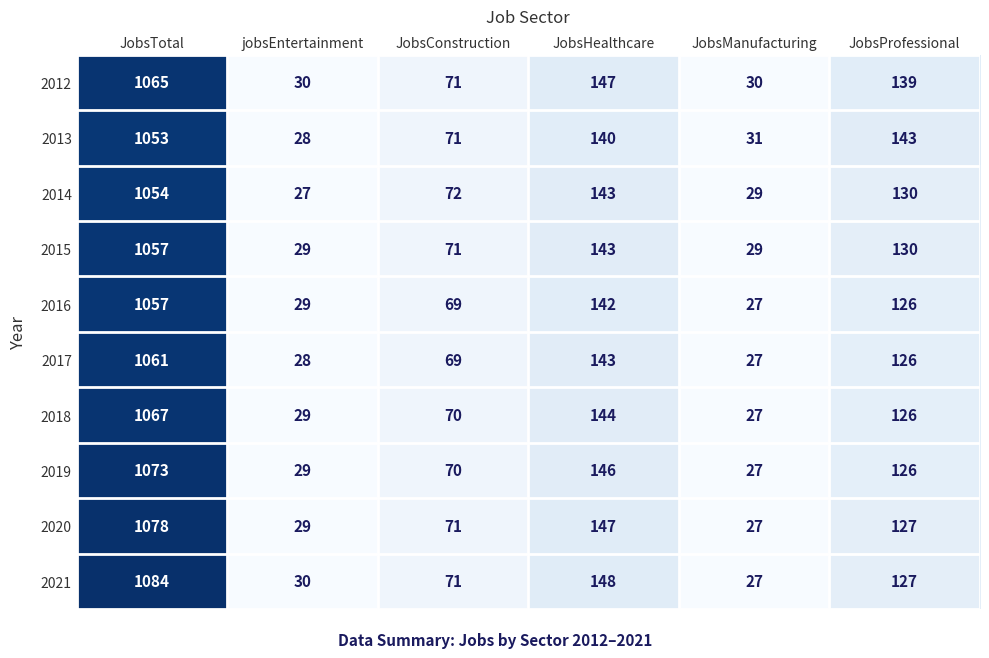

What value does the 2017 series have at JobsHealthcare, to the nearest 10?

140